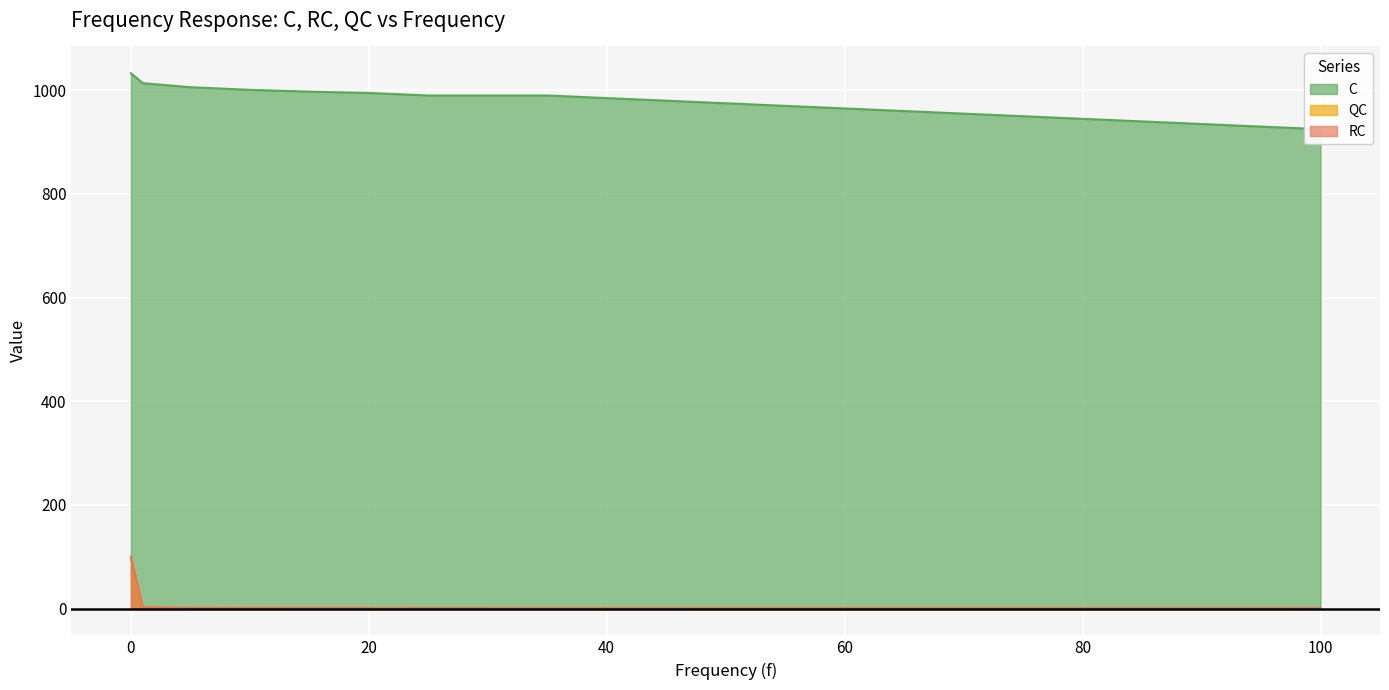

Reading left to right, what are all the values shown in this chart?

RC: 0.005=100.0	1=2.3	5=1.4	10=1.3	15=1.3	20=1.2	25=1.2	30=1.2	35=1.2	40=1.2	45=1.2	50=1.2	55=1.2	60=1.1	65=1.1	70=1.1	75=1.1	80=1.1	85=1.1	90=1.1	95=1.1	100=1.1
QC: 0.005=100.0	1=2.3	5=1.4	10=1.3	15=1.3	20=1.2	25=1.2	30=1.2	35=1.2	40=1.2	45=1.2	50=1.2	55=1.2	60=1.1	65=1.1	70=1.1	75=1.1	80=1.1	85=1.1	90=1.1	95=1.1	100=1.1
C: 0.005=1033.0	1=1013.8	5=1006.0	10=1000.9	15=997.5	20=994.9	25=990.0	30=990.0	35=990.0	40=985.0	45=980.0	50=975.0	55=970.0	60=965.0	65=960.0	70=955.0	75=950.0	80=945.0	85=940.0	90=935.0	95=930.0	100=925.0